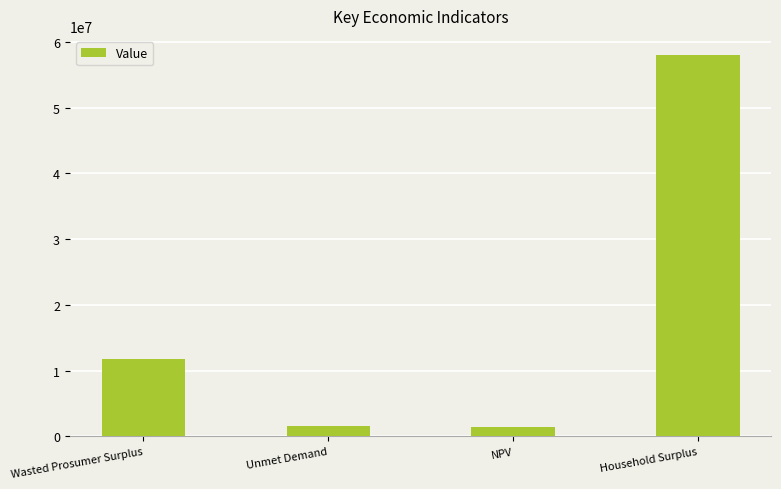

True or false: the data shows 11726330.1 at Wasted Prosumer Surplus.

True